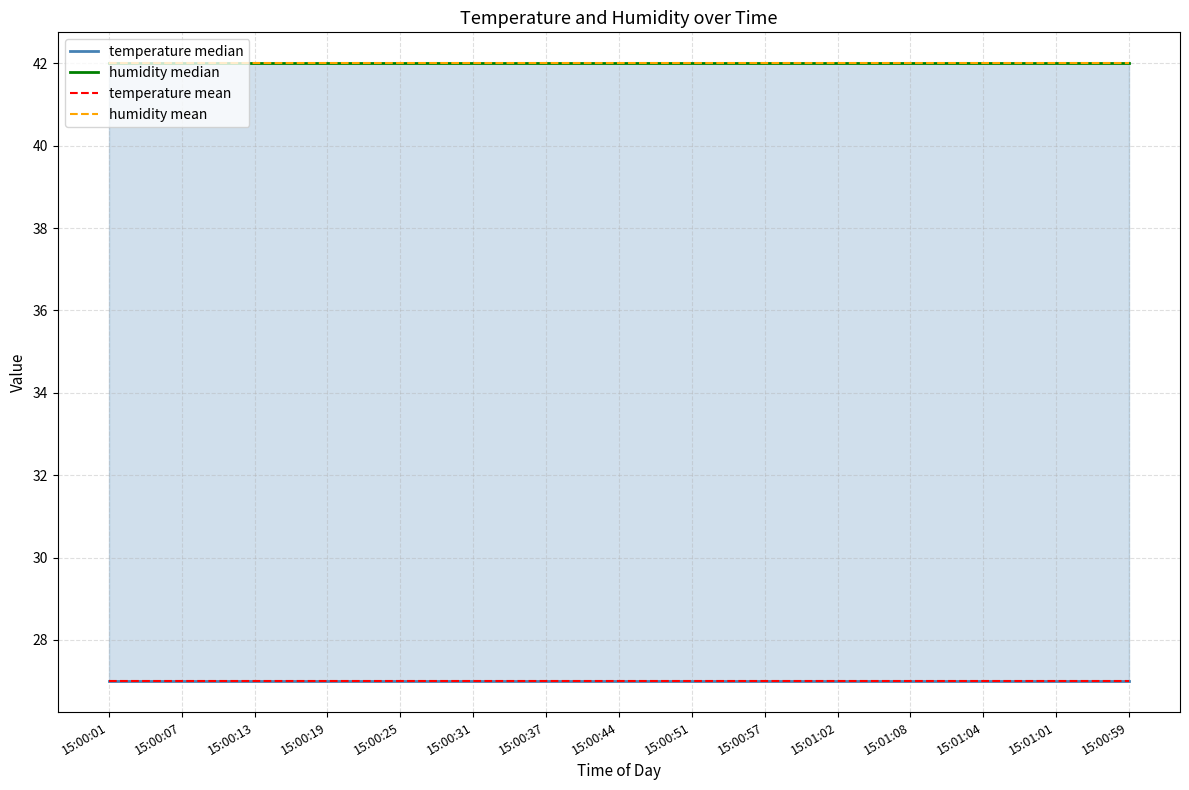

What is the label of the 13th point from the right?

15:00:13